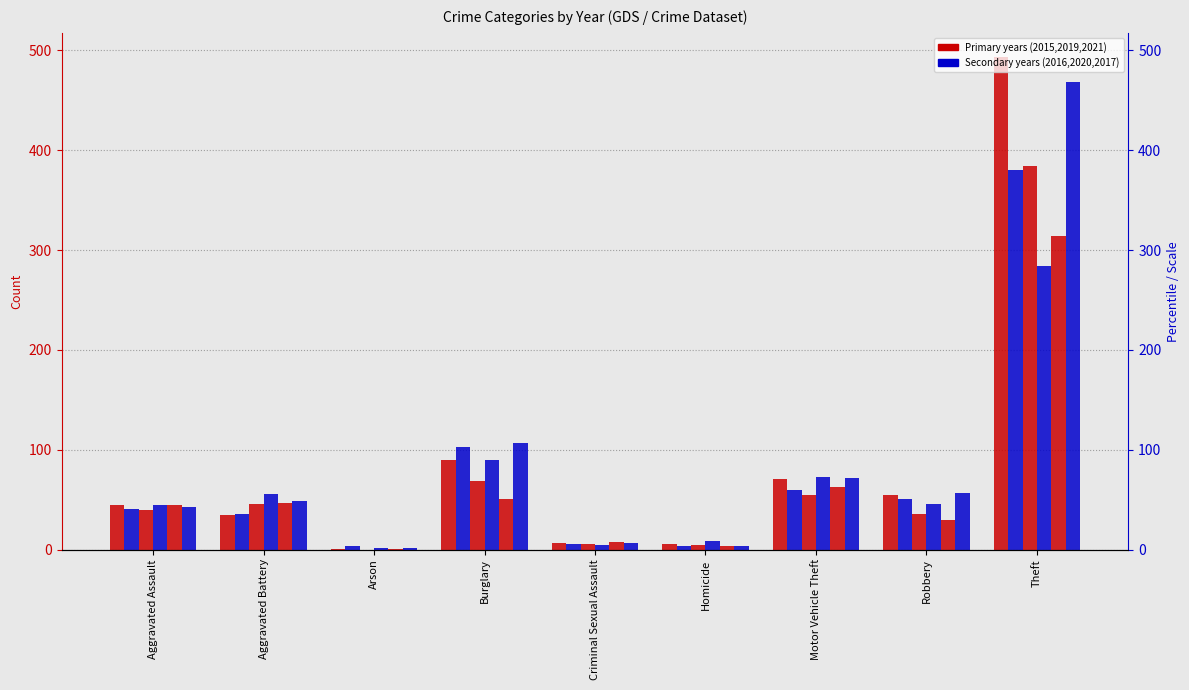

What is the sum of the 2017 values at Aggravated Battery and Aggravated Assault?

92